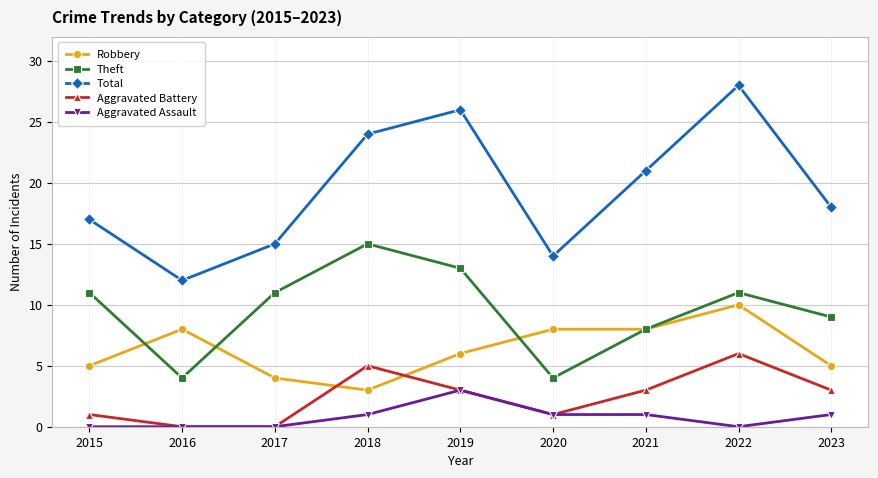

True or false: Theft and Total cross at least once.

False